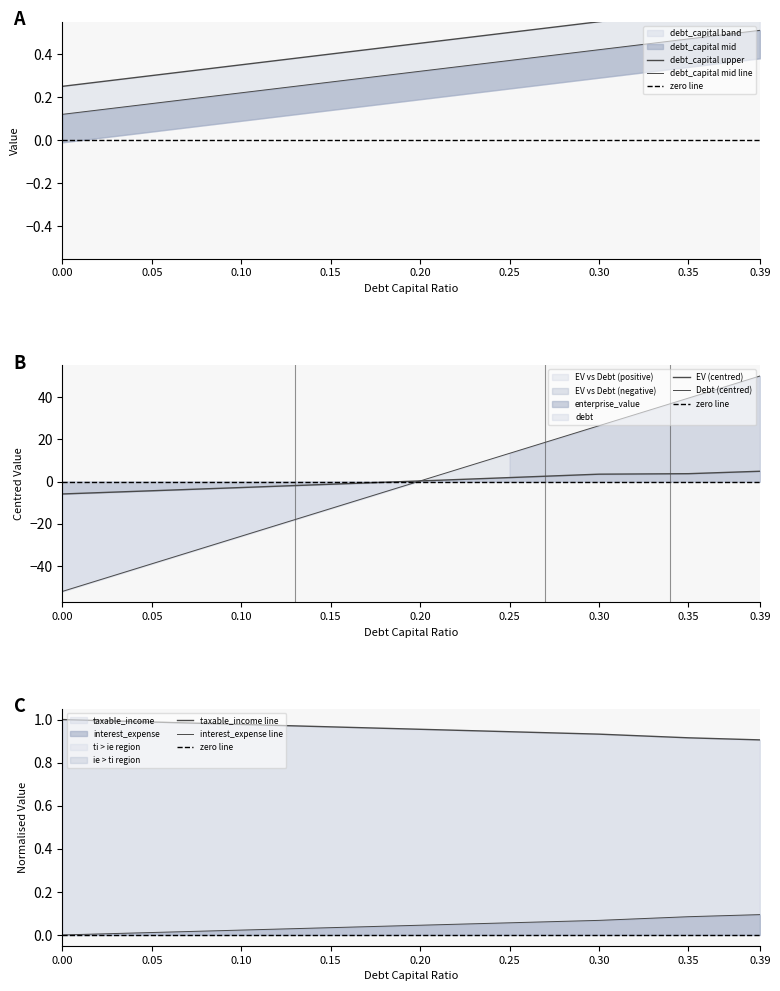

True or false: interest_expense and taxable_income intersect in this chart.

False